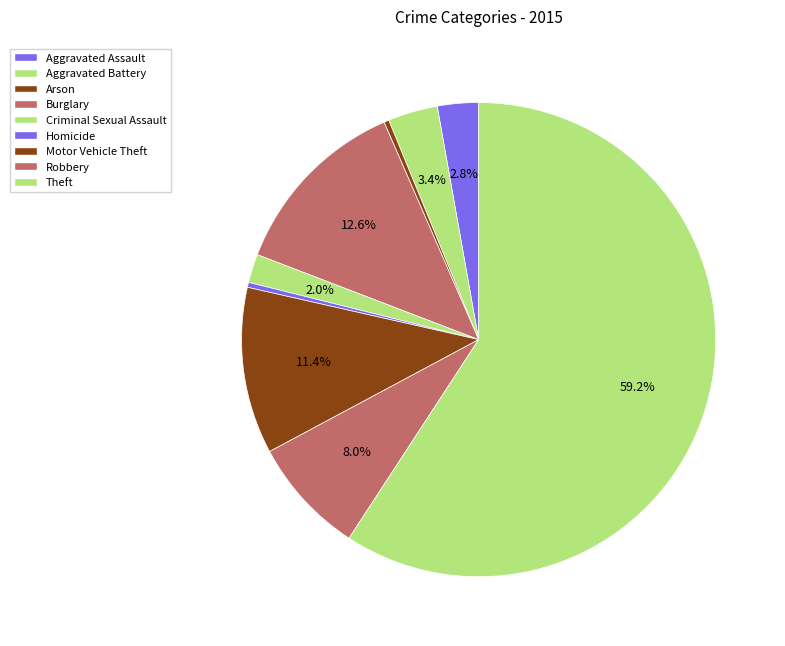

How many segments does this pie chart have?

9